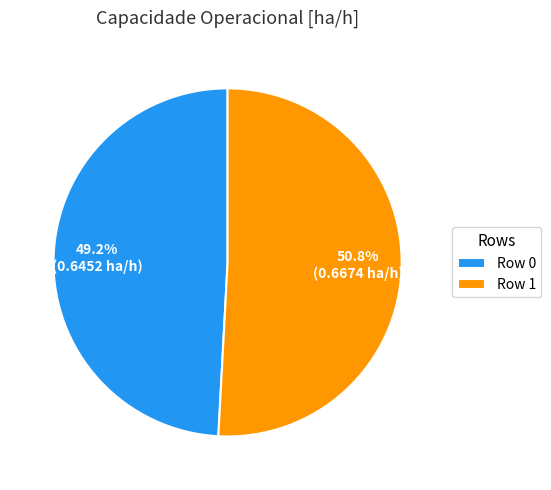

Does Row 1 represent more than half of the total?

Yes